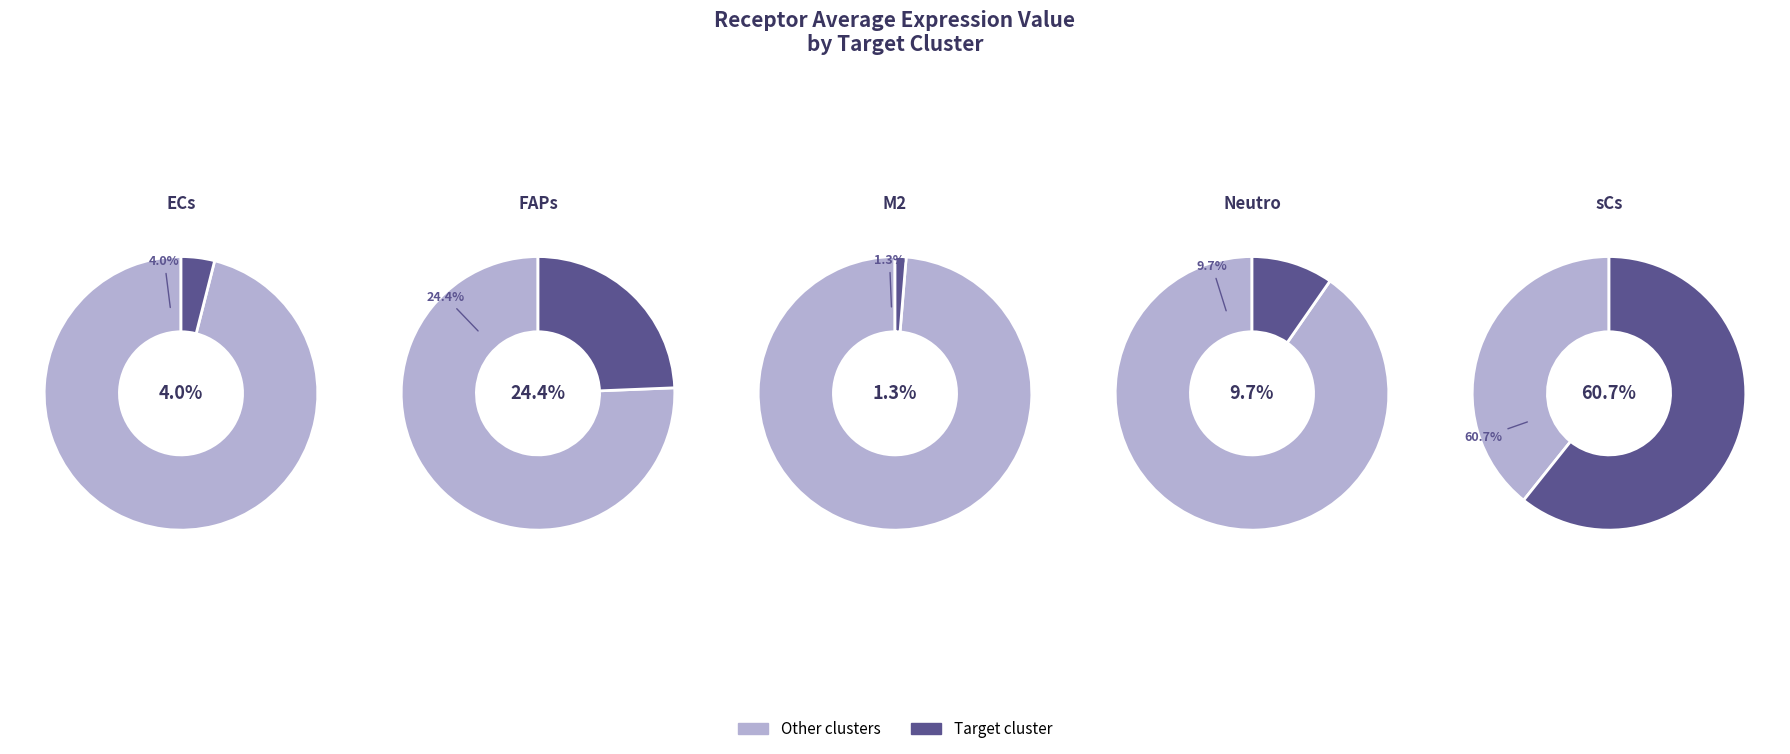

What is the ratio of the value at ECs to the value at sCs?

0.1